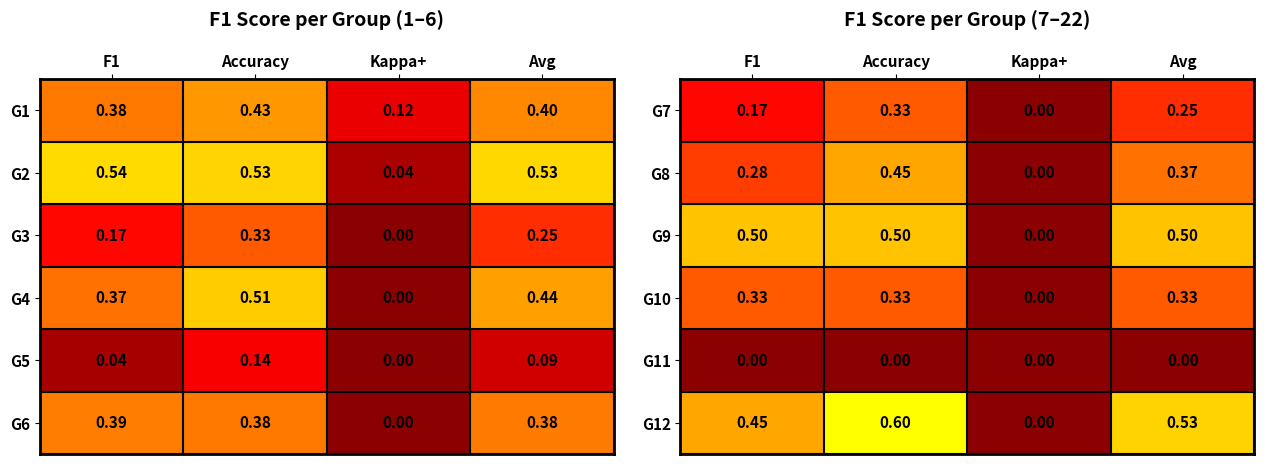

How many categories are shown in the chart?

4